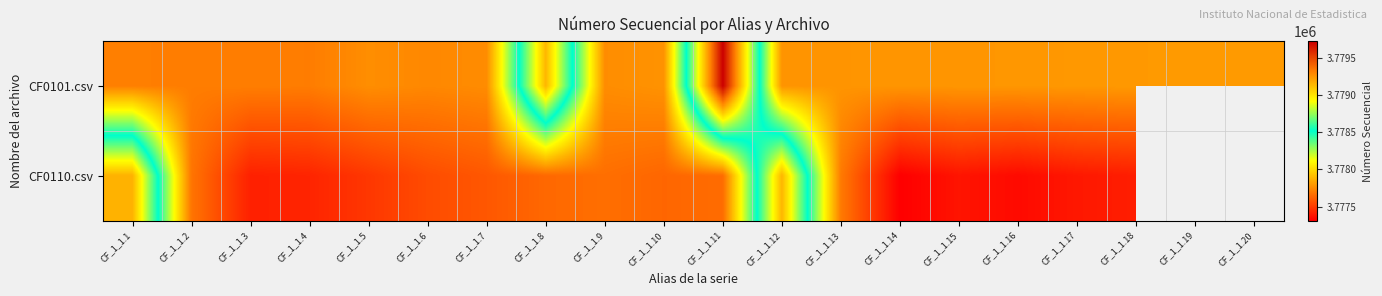

Is the value of CF0101.csv at CF_1_1.4 greater than the value of CF0110.csv at CF_1_1.10?

Yes